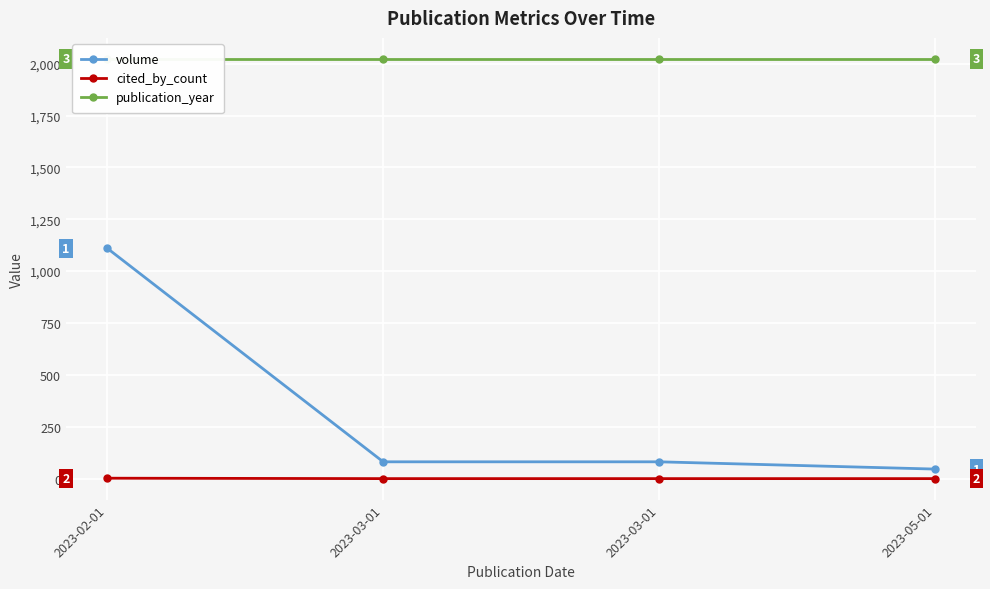

What is the difference between the maximum and minimum values in the cited_by_count series?

2